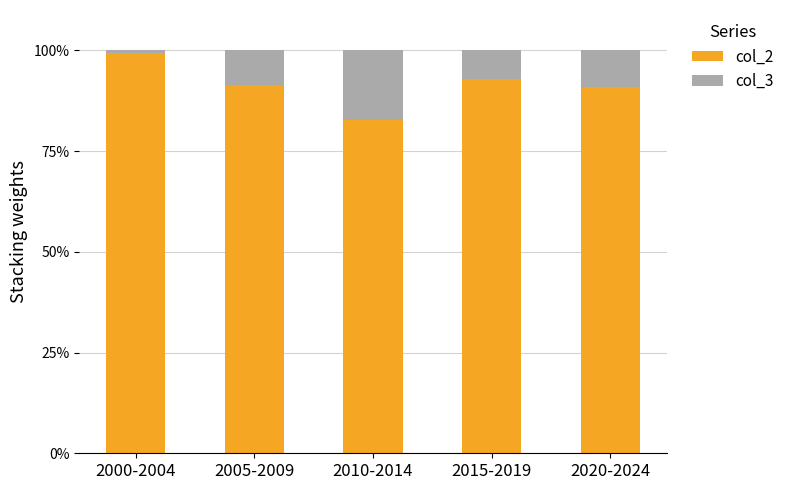

The value of col_2 at 2005-2009 is 91.4. True or false?

True